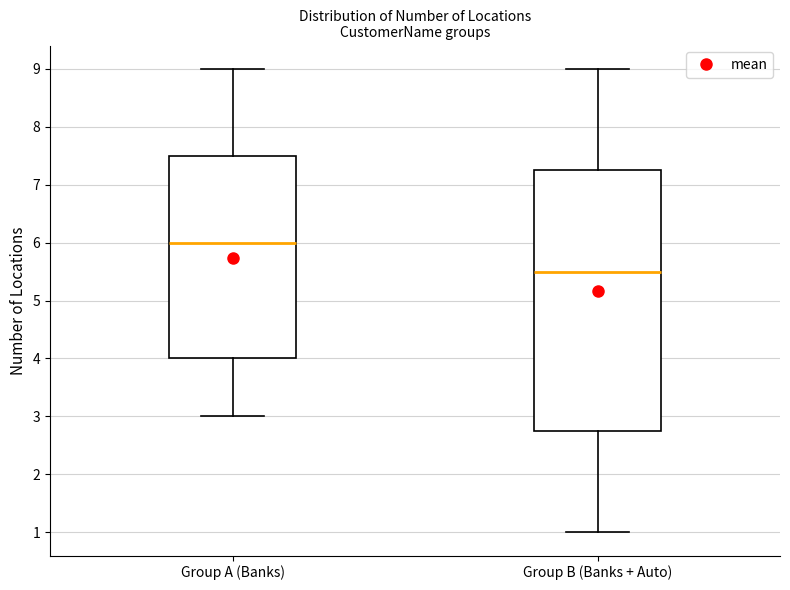

Reading left to right, transcribe this box plot: for each box, give where its median line is, the range the box spans, and where its two whiskers end, as read against the y-axis. The values are not printed on the chart, so give them approximately, as read against the axis.

Group A (Banks): median 6.0, box 4.0 to 7.5, whiskers 3.0 to 9.0
Group B (Banks + Auto): median 5.5, box 2.8 to 7.3, whiskers 1.0 to 9.0